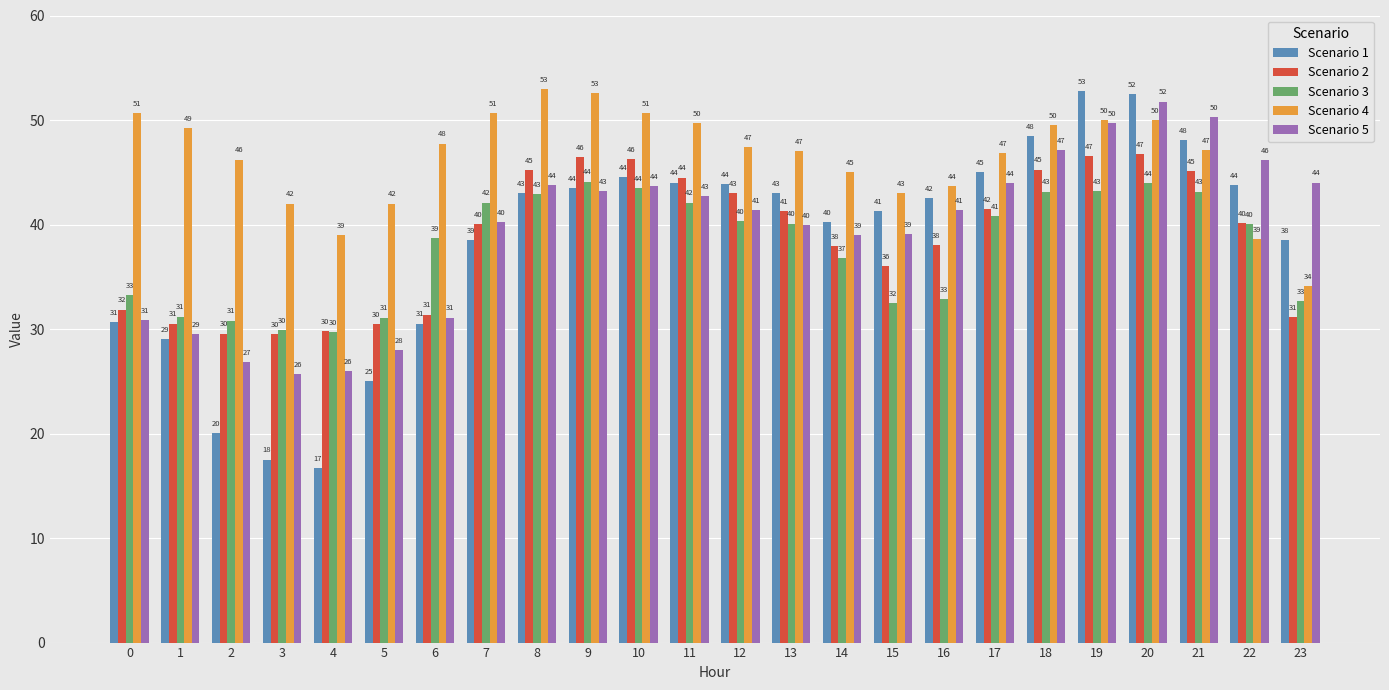

The Scenario 4 series shows 50.7 at 7. True or false?

True